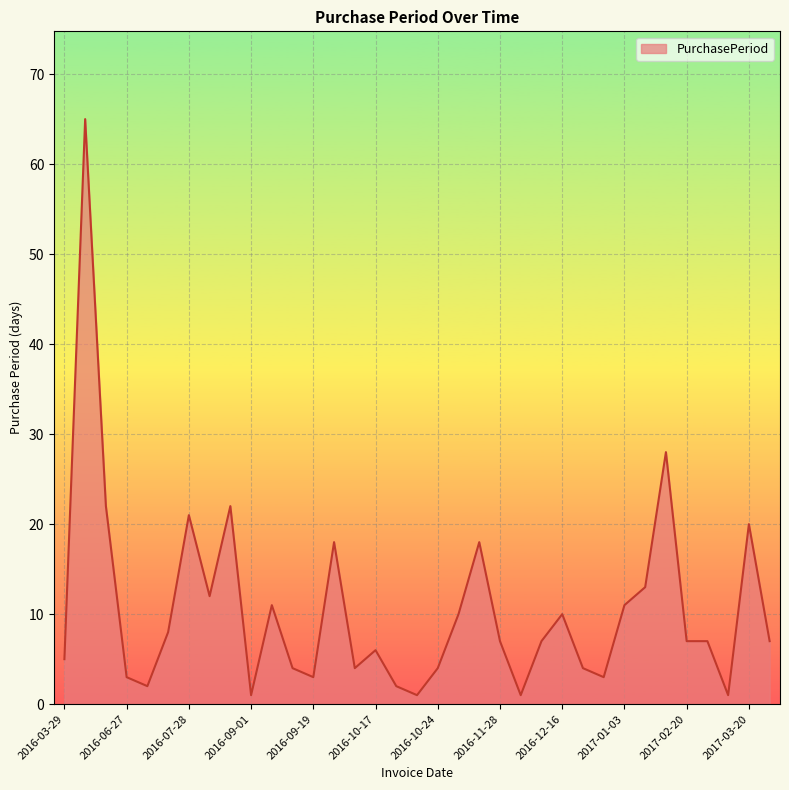

Reading left to right, what are all the values shown in this chart?

5	65	22	3	2	8	21	12	22	1	11	4	3	18	4	6	2	1	4	10	18	7	1	7	10	4	3	11	13	28	7	7	1	20	7